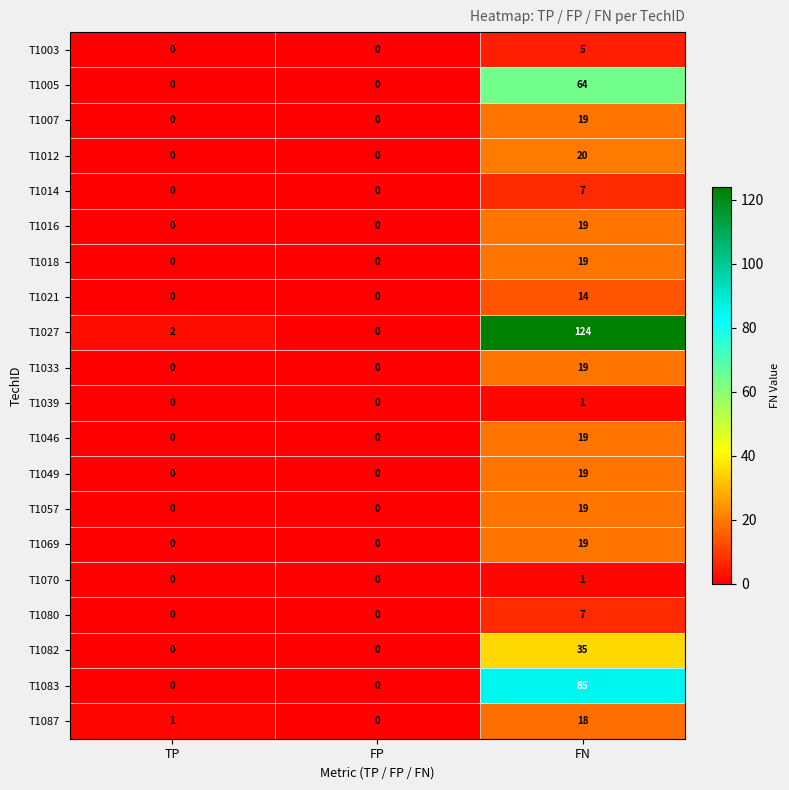

What is the total value across all series at FN?

533